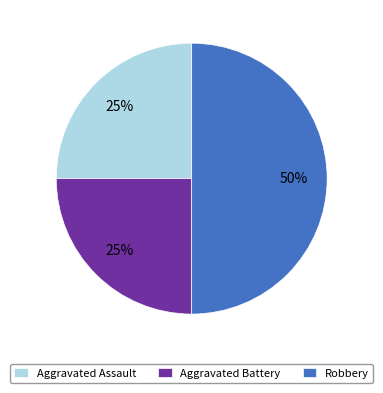

Is the sum of Aggravated Assault and Robbery greater than half?

Yes